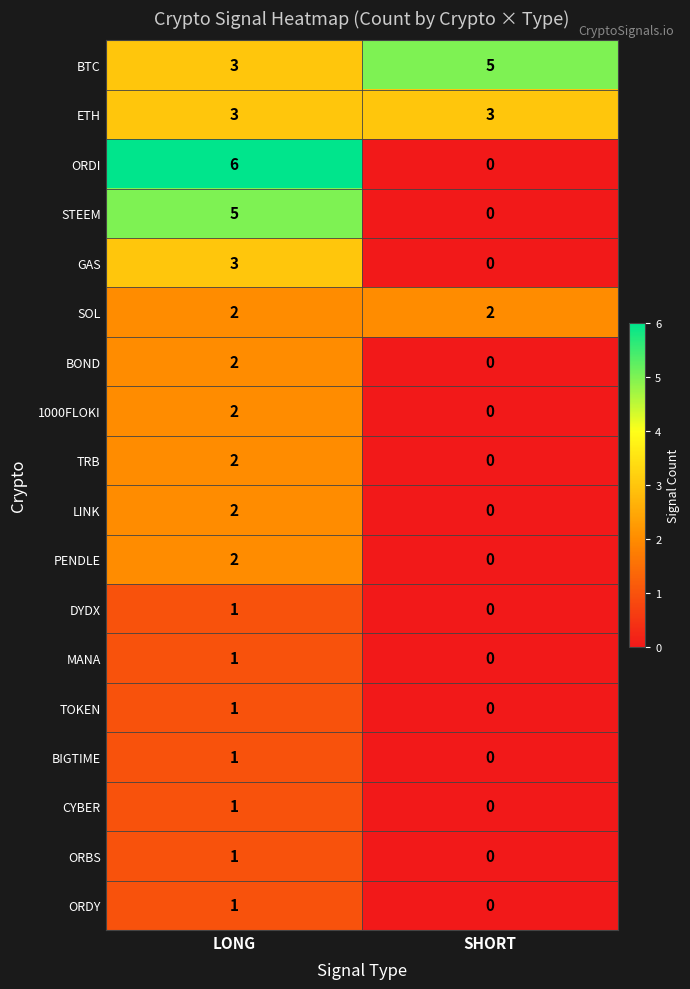

The value of ETH at LONG is 5. True or false?

False